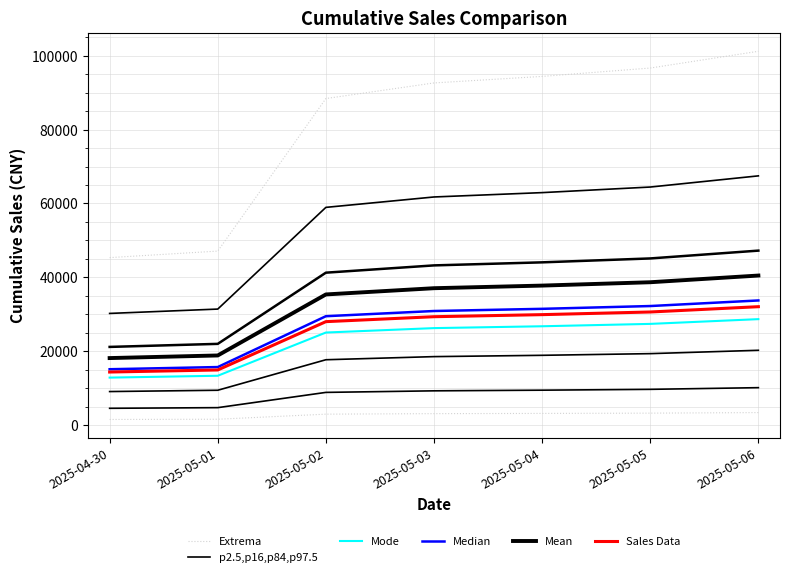

Which series has the largest range (max minus min)?

Mean